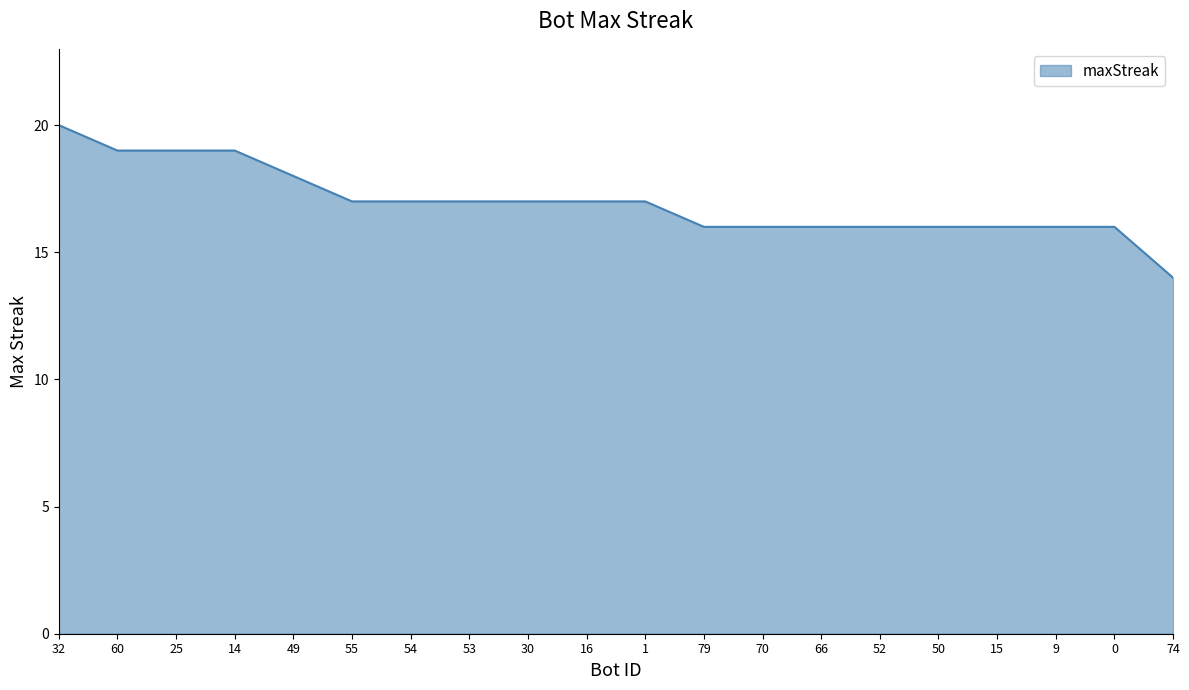

How many categories are shown in the chart?

20